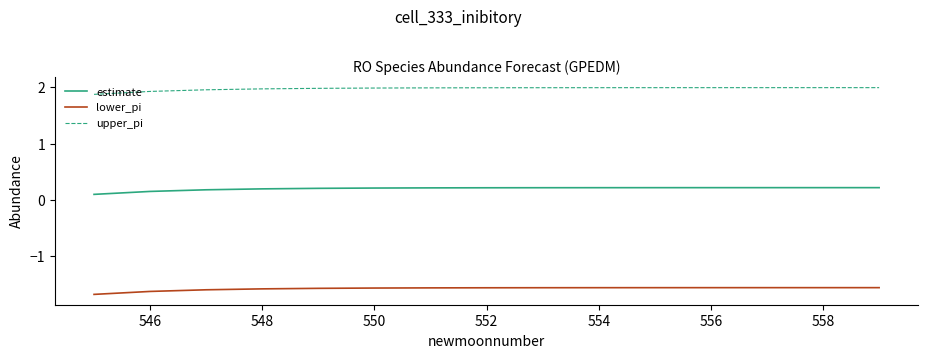

What is the minimum value shown in the chart?

-1.7